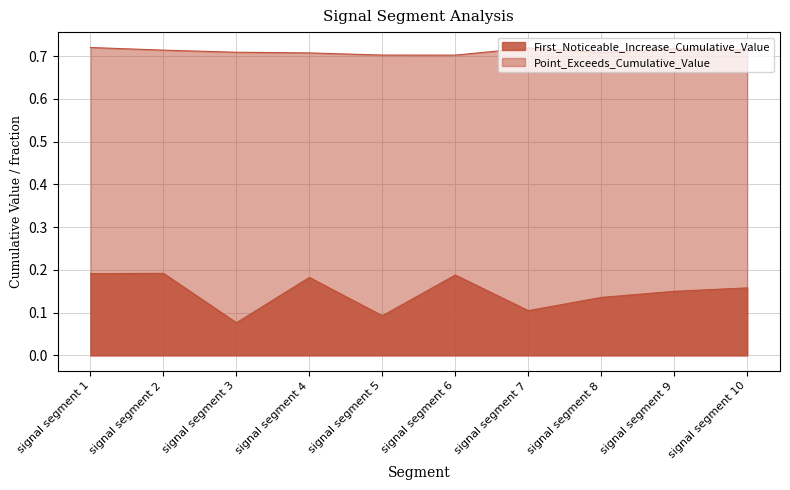

In Point_Exceeds_Cumulative_Value, how many points are lower than both neighbors (excluding endpoints)?

2